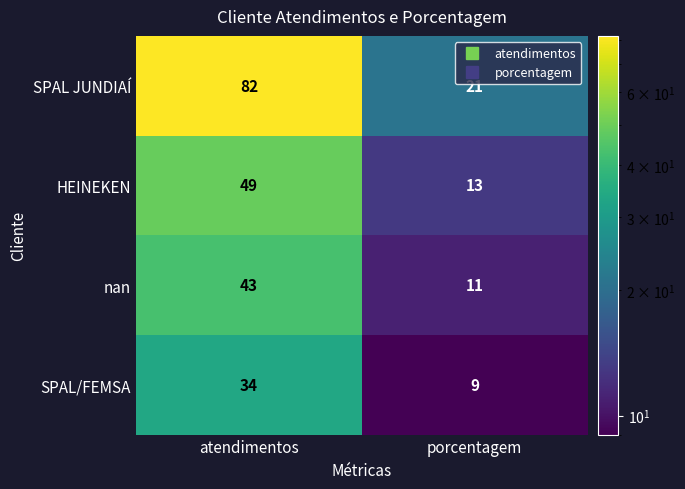

What is the difference between the maximum and minimum values in the nan series?

32